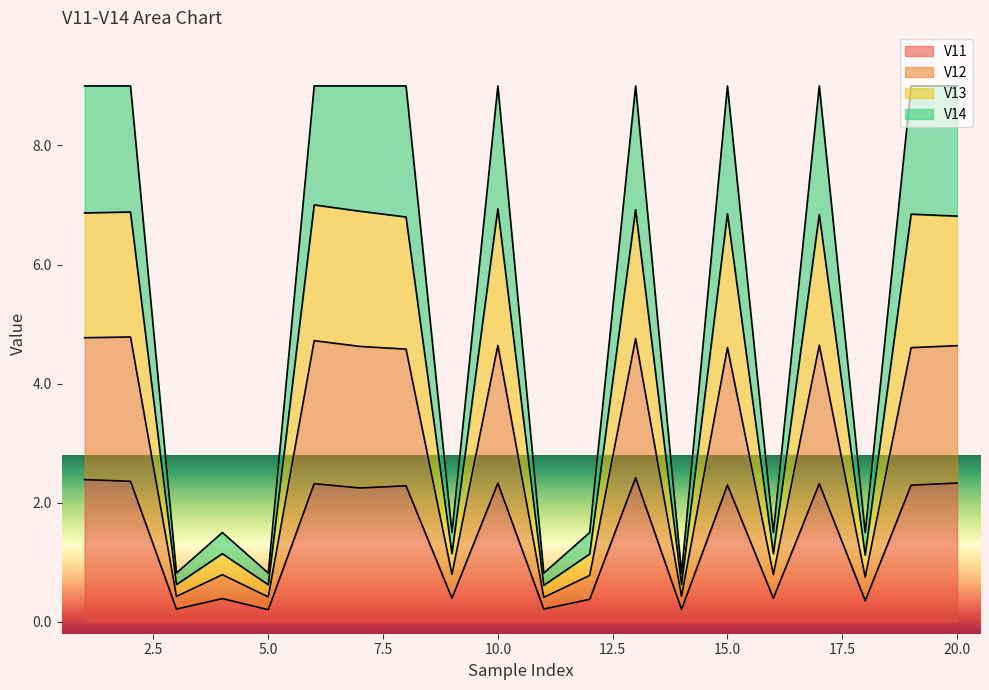

Which label corresponds to the smallest value in the chart?

5